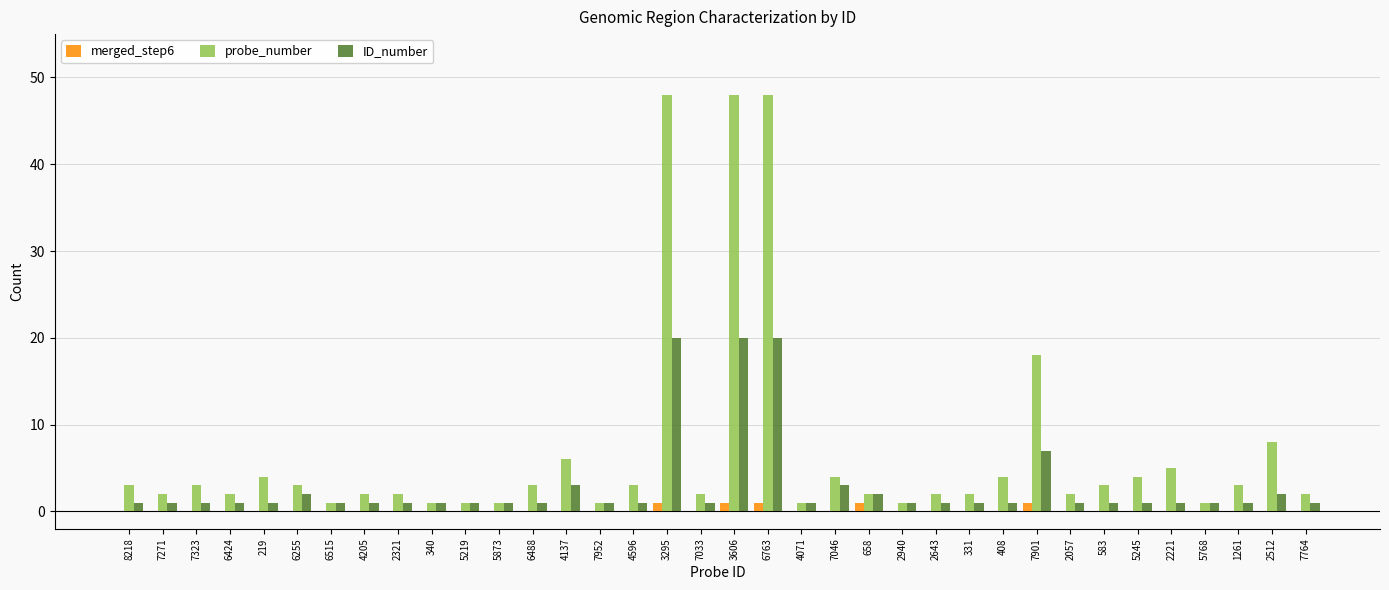

How many categories are shown in the chart?

36